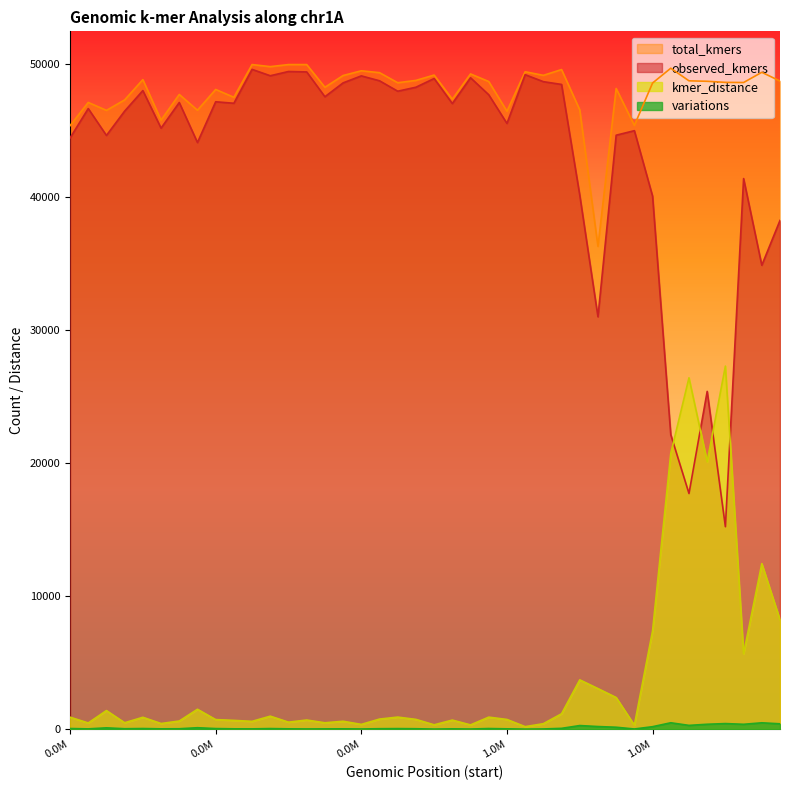

What is the value of the variations point at the 33rd from the left?

197